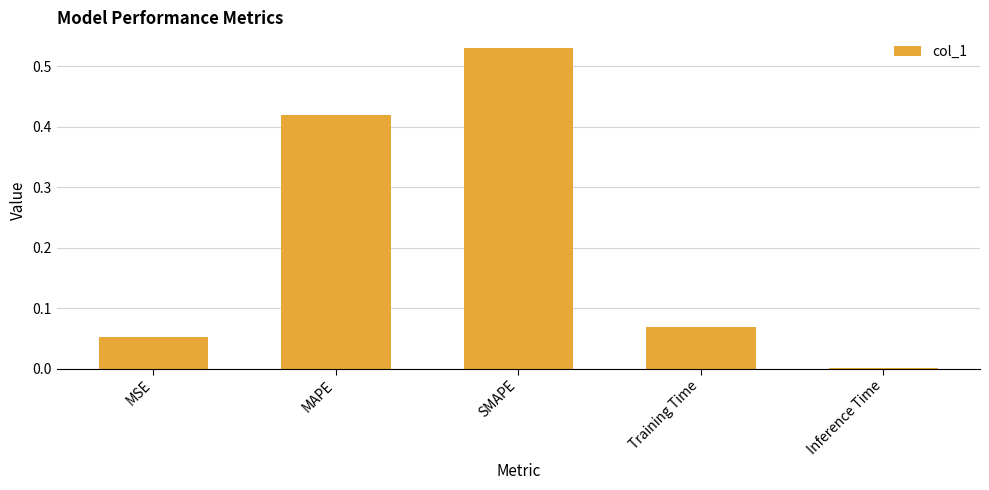

What is the sum of all values?

1.1